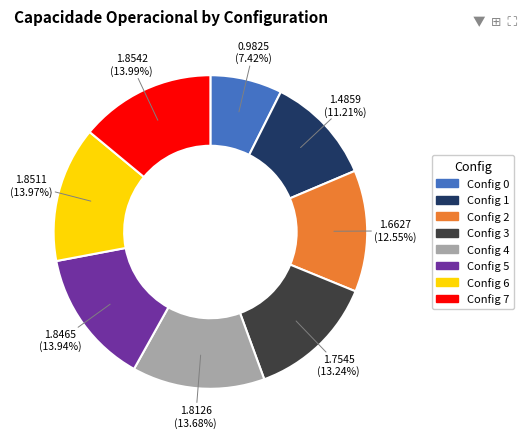

Is there a majority slice in this chart?

No